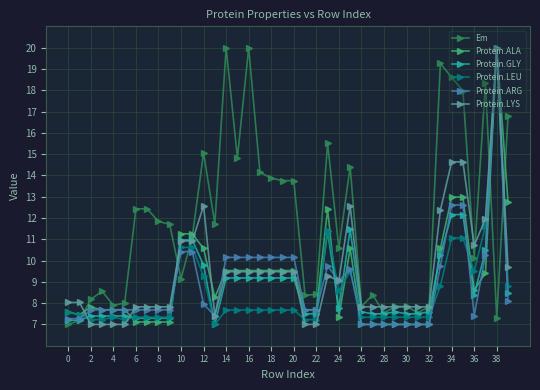

What is the value of the Protein.GLY point at the 15th from the left?

9.2